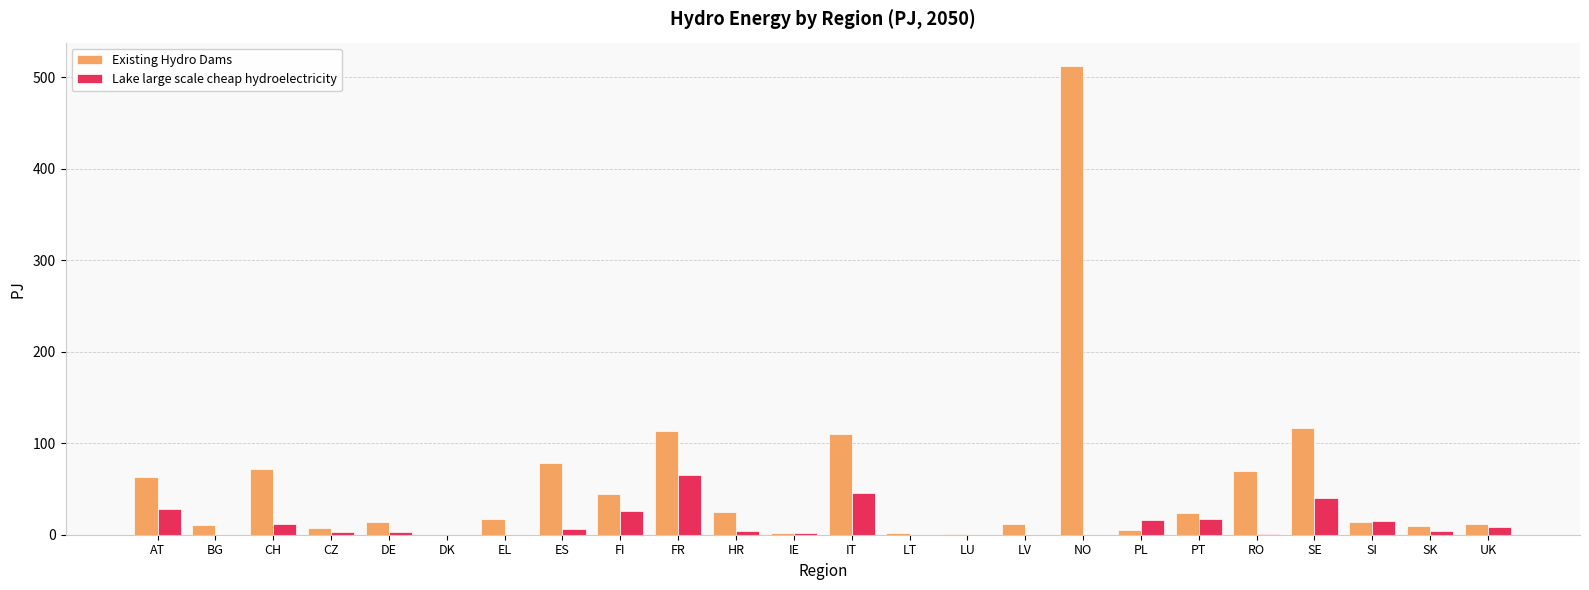

Is the value of Lake large scale cheap hydroelectricity at EL greater than the value of Existing Hydro Dams at UK?

No